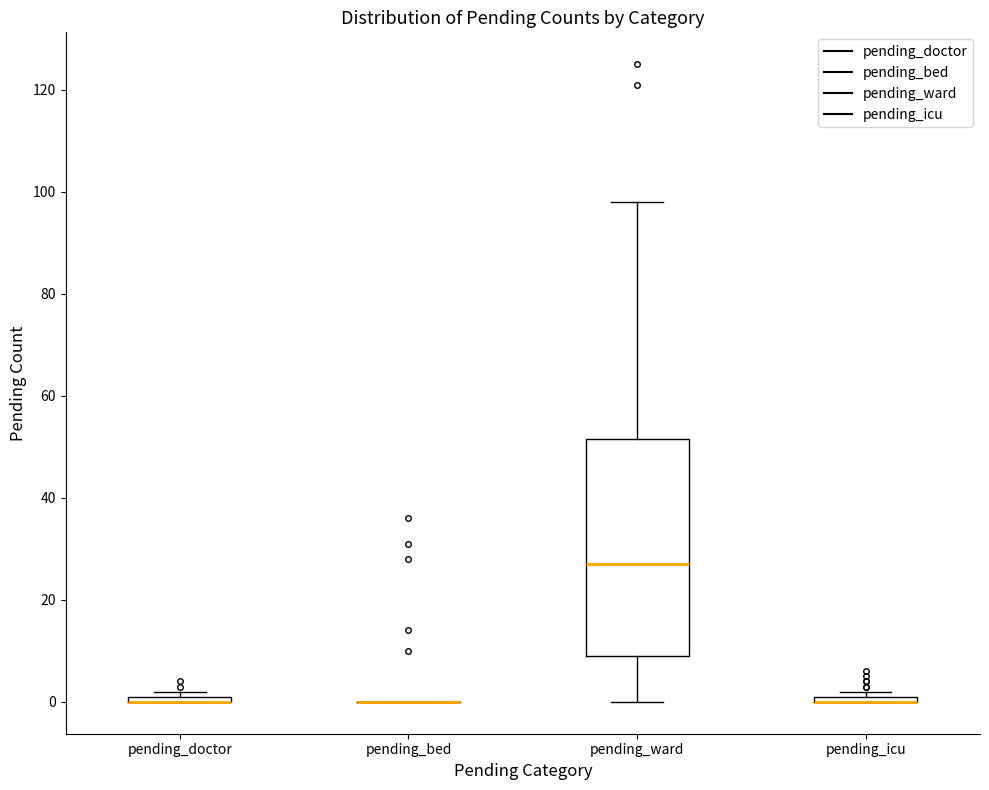

Where is the lower edge of the box for pending_doctor on the y-axis? The values are not printed on the chart, so give them approximately, as read against the axis.

0